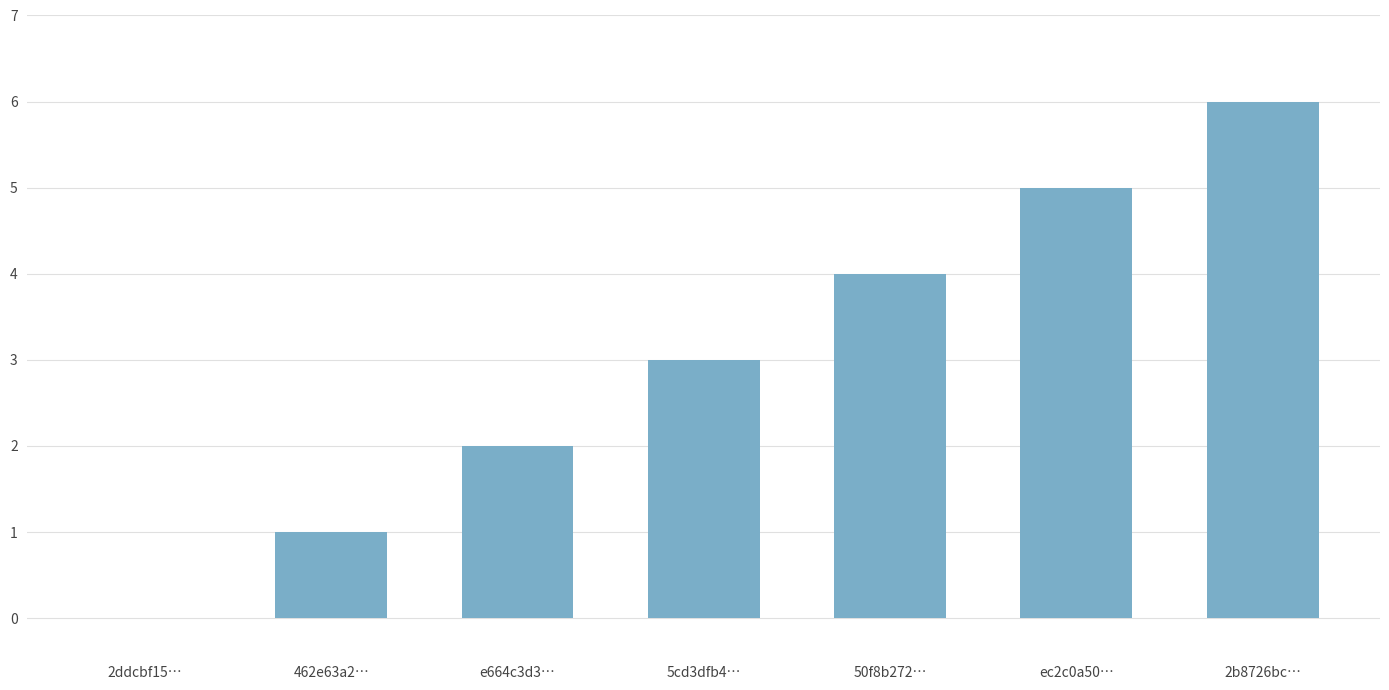

How many values are between 1 and 5?

5